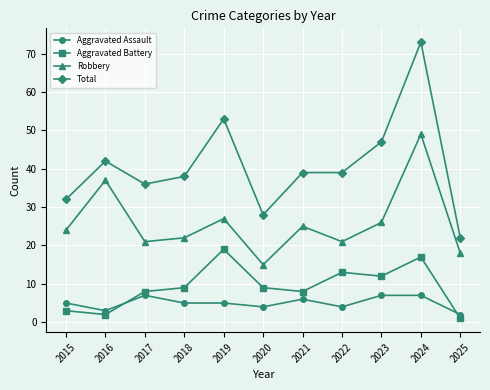

Is this an area chart (filled region under the line)?

No